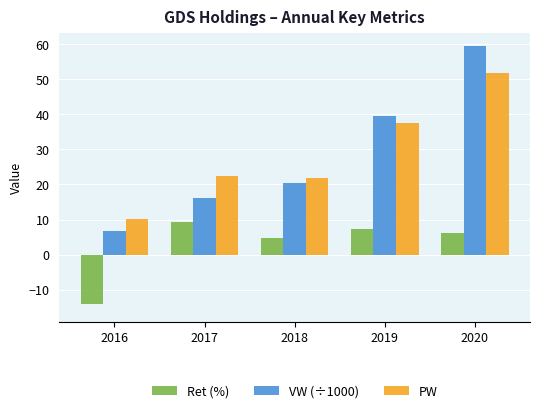

Which category has the highest value in the Ret (%) series?

2017